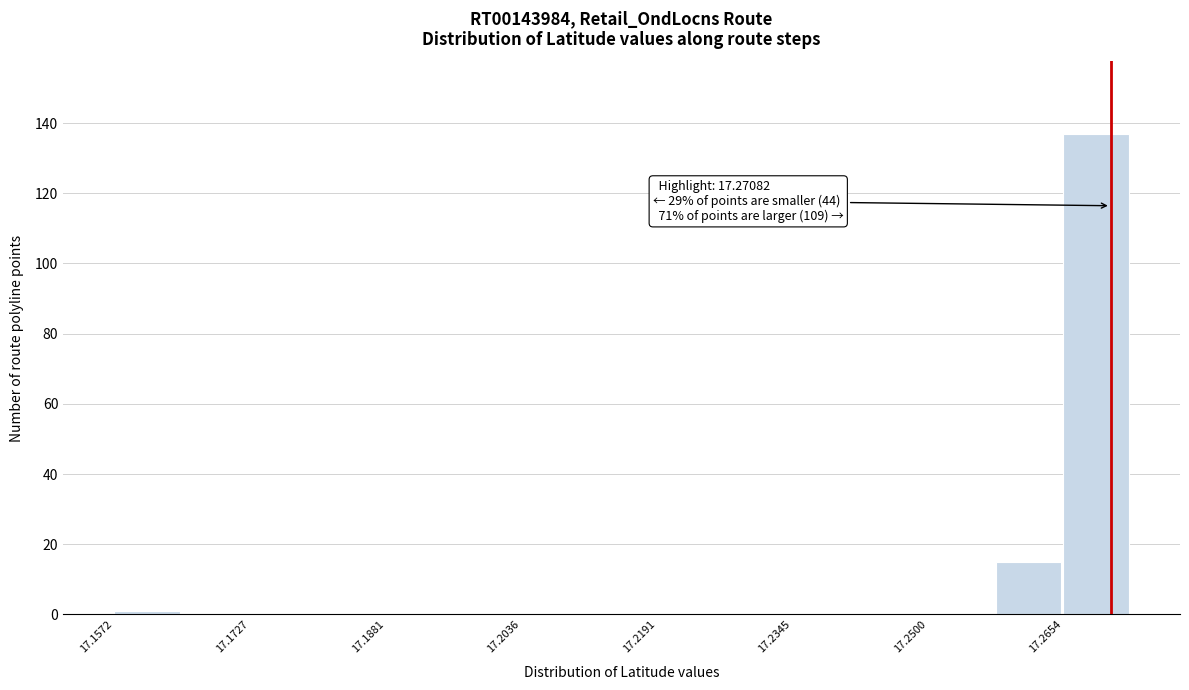

Around what value on the x-axis is the tallest bar? Give the approximate position of its centre, as read against the axis.

17.270